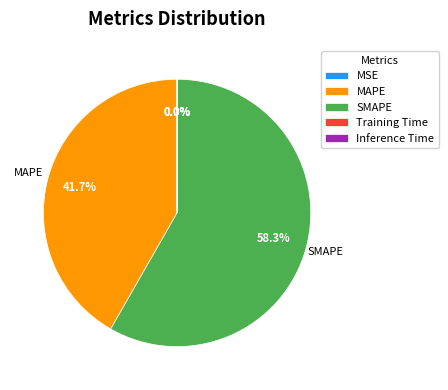

Do SMAPE and MAPE together represent more than half of the pie?

Yes